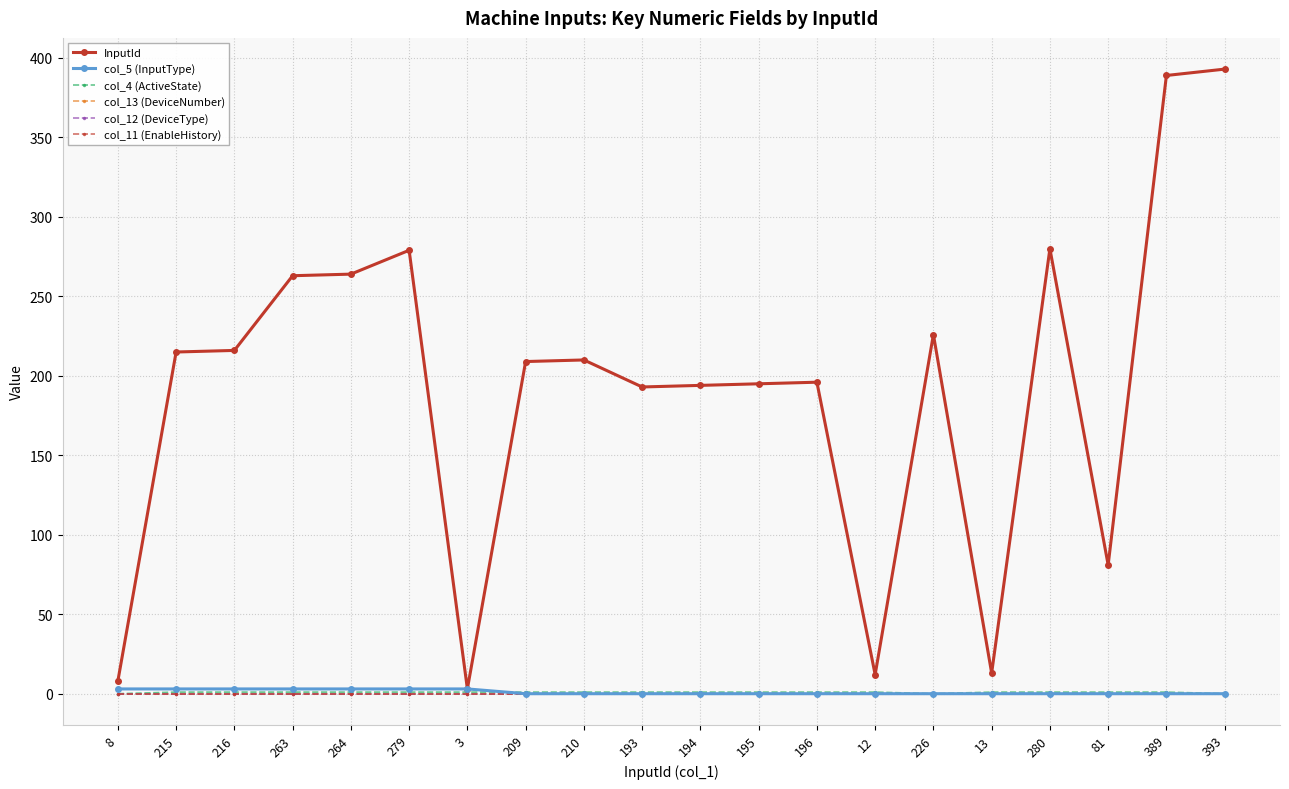

True or false: col_12 (DeviceType) and col_13 (DeviceNumber) cross at least once.

False